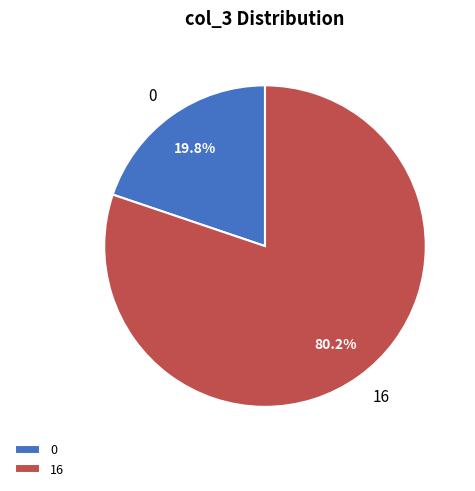

Rank the categories by value from lowest to highest.

0, 16